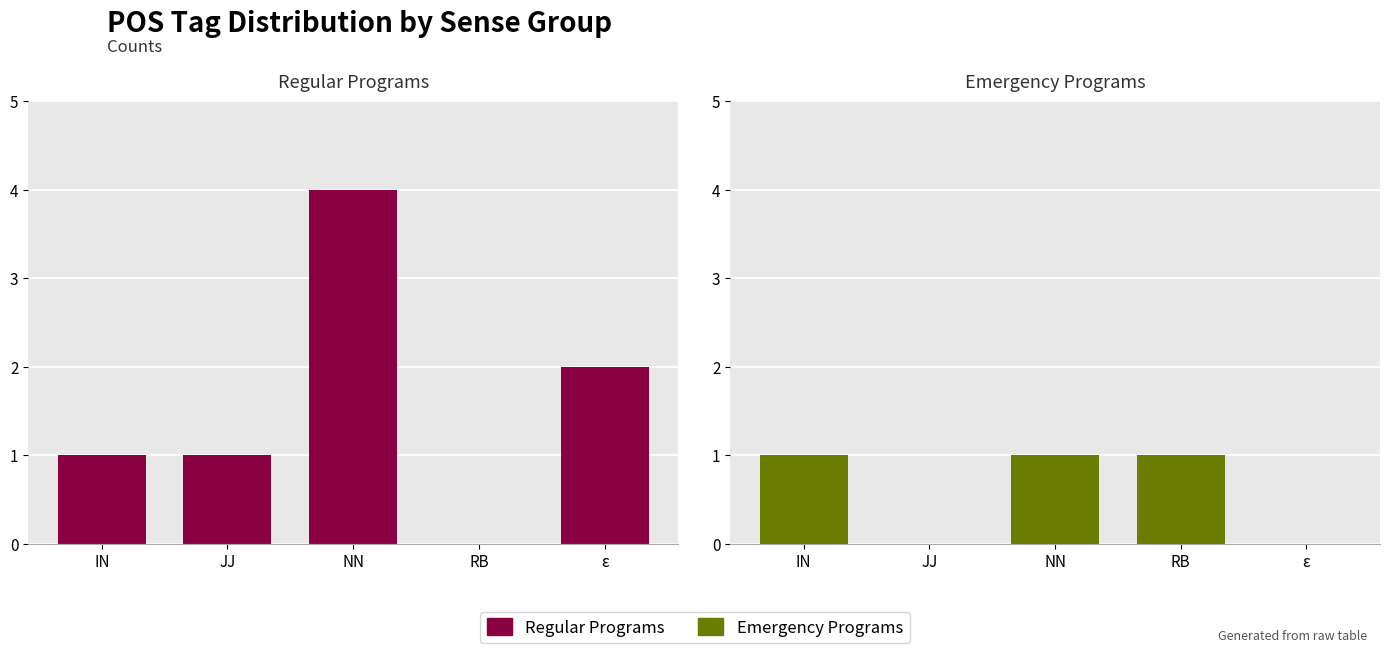

The Regular Programs series shows 2 at ε. True or false?

True